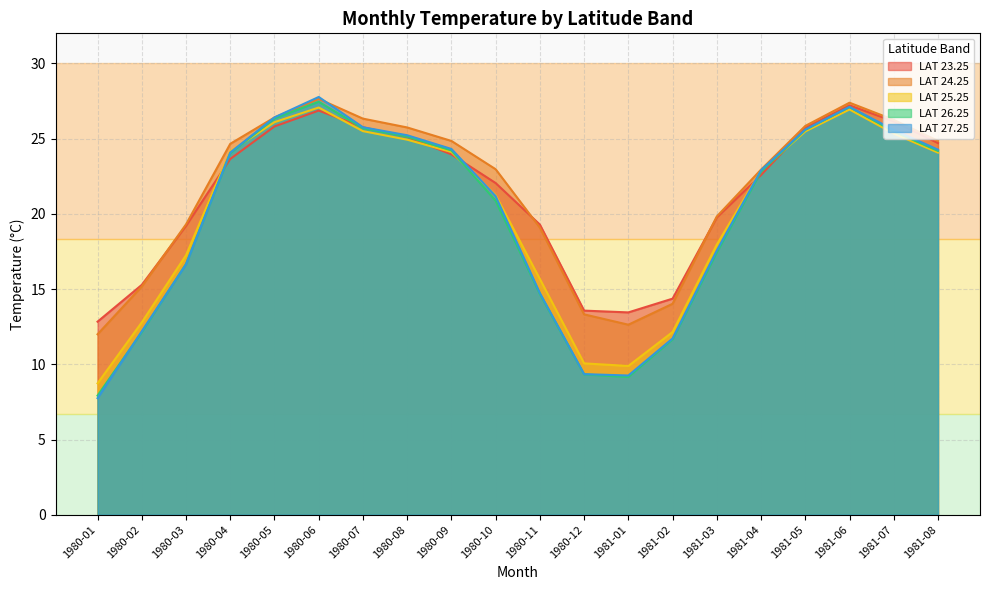

What is the highest value of the LAT 25.25 series?

27.1